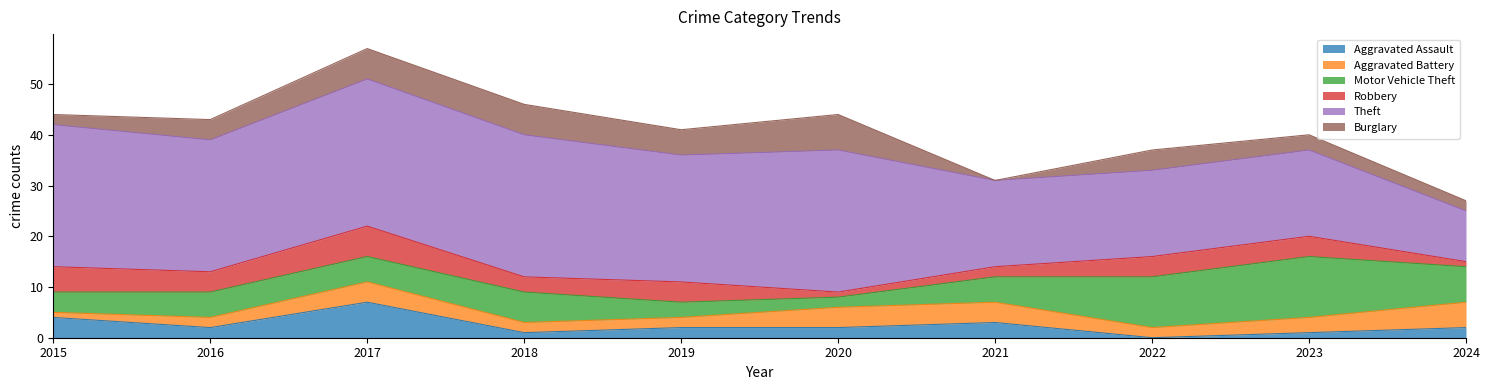

True or false: Robbery has a value of 3 at 2023.

False